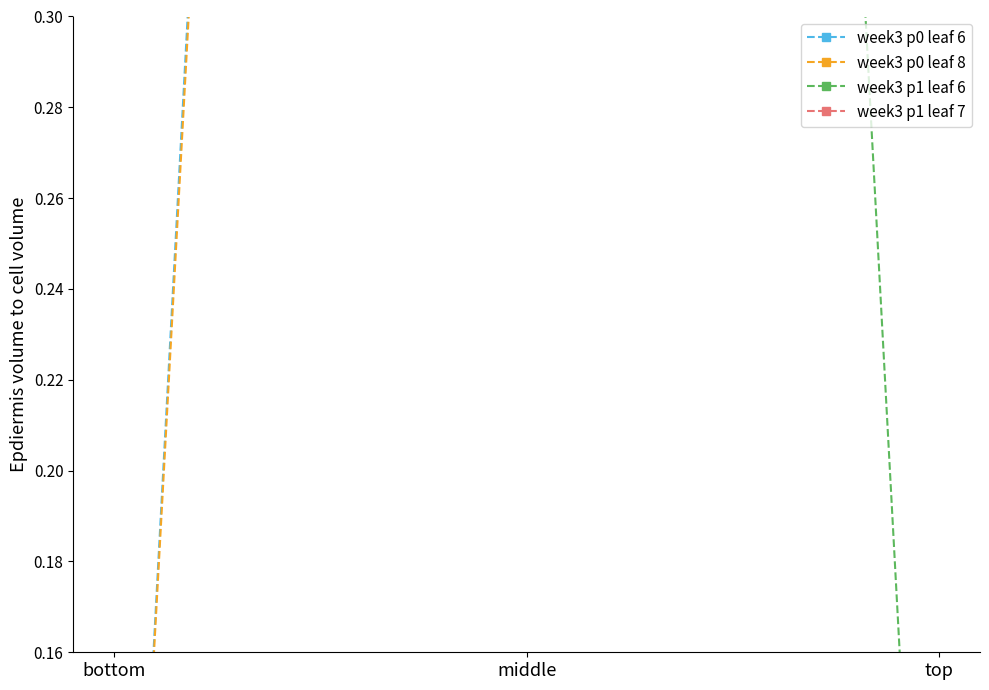

Is the value of week3 p1 leaf 6 at top greater than the value of week3 p0 leaf 6 at middle?

No